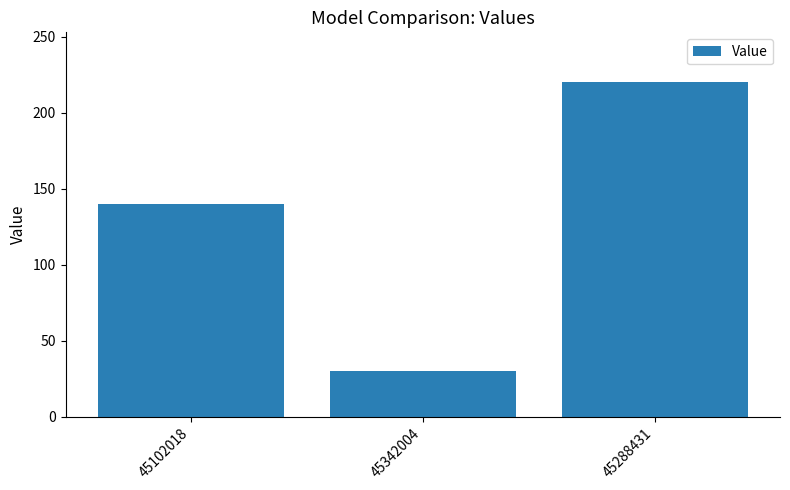

List the labels in order of value, largest first.

45288431, 45102018, 45342004